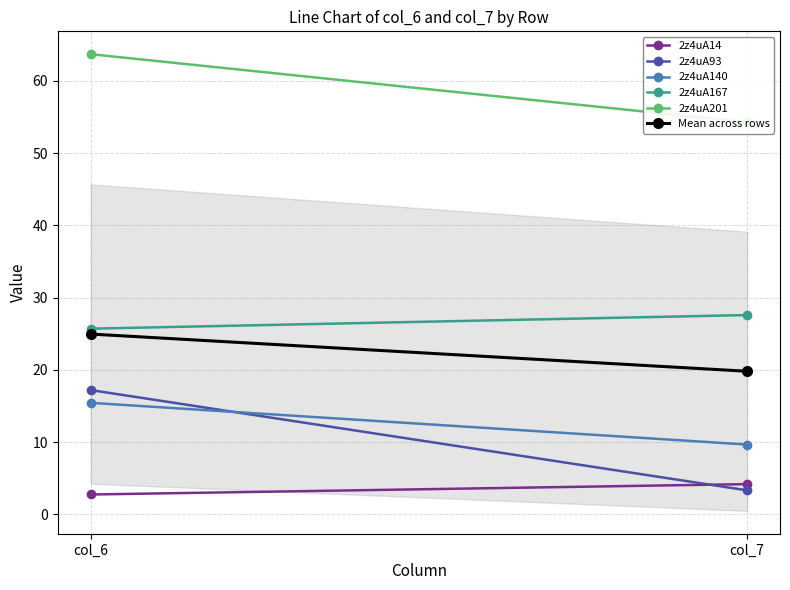

Which series has the widest spread of values?

2z4uA93